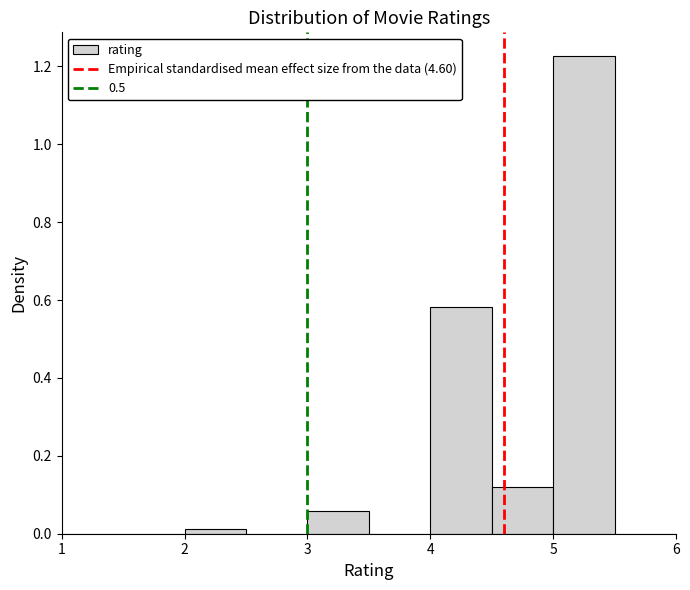

What is the height of the bar covering 3.0 to 3.5 on the x-axis? The values are not printed on the chart, so give them approximately, as read against the axis.

0.06